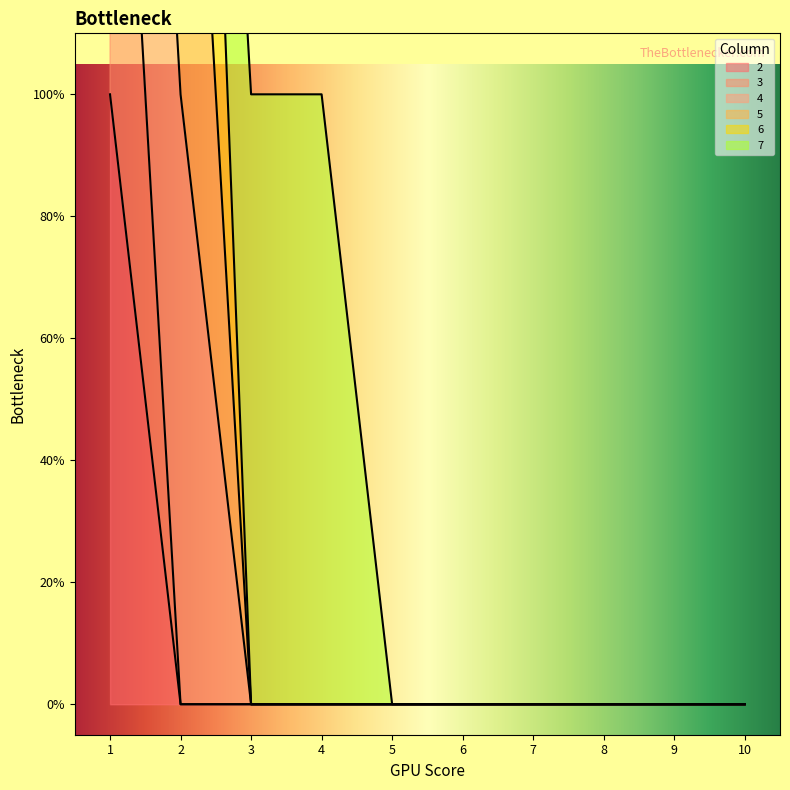

What is the total value across all series at 2?

3